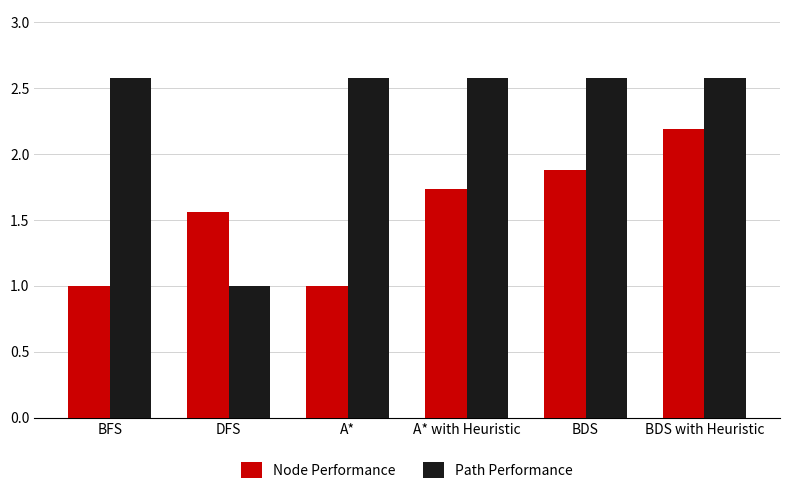

How many Path Performance values are between 2 and 3?

5